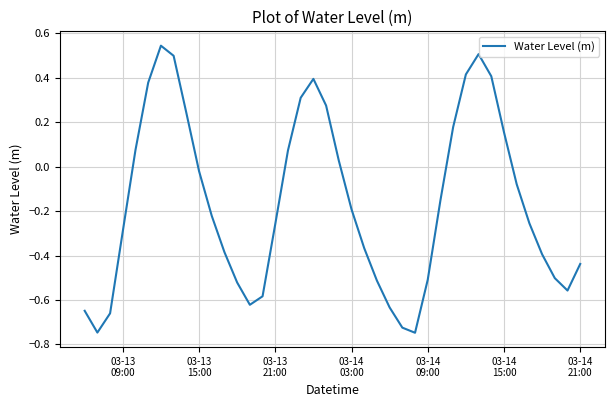

What is the difference between the maximum and minimum values?

1.3